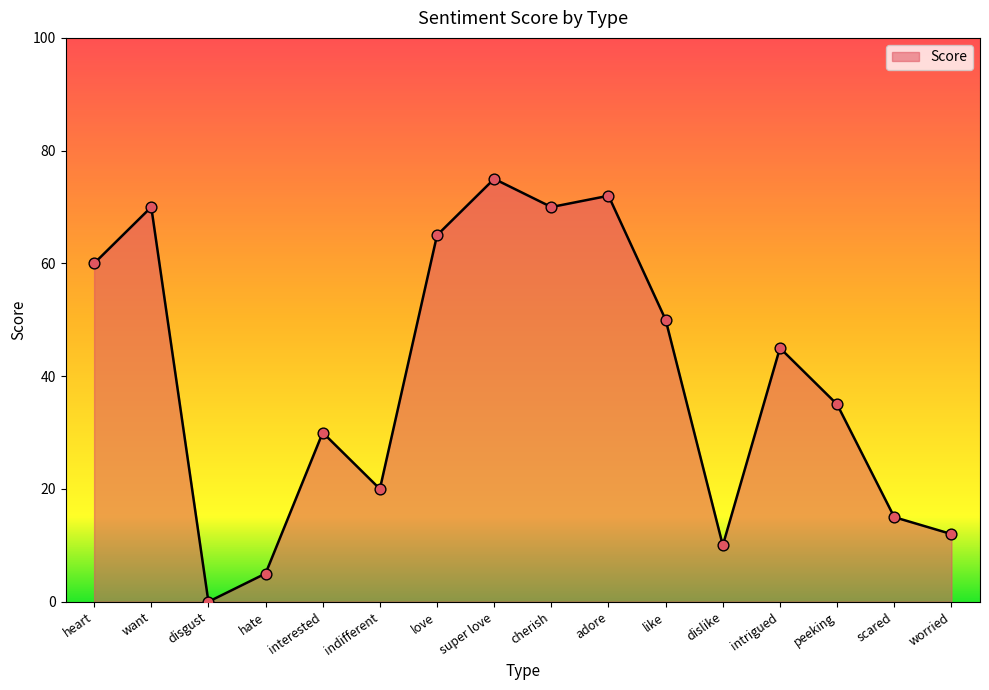

What is the change in value from cherish to dislike?

-60